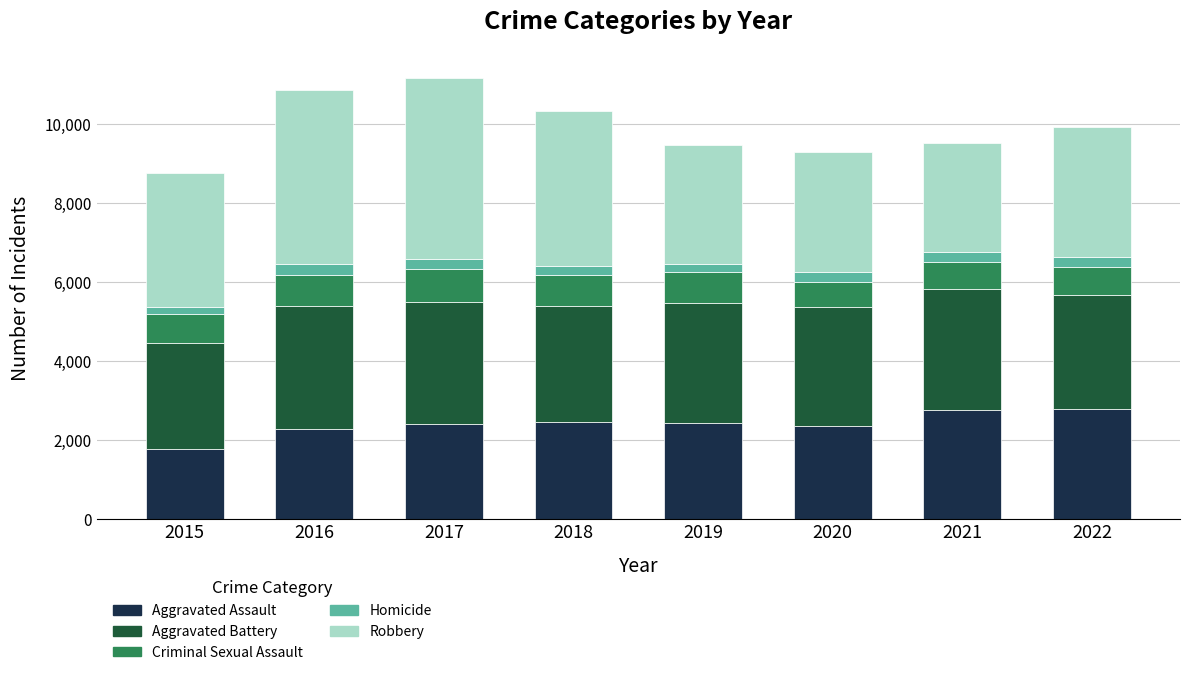

What is the difference between the maximum and minimum values in the Aggravated Assault series?

1008